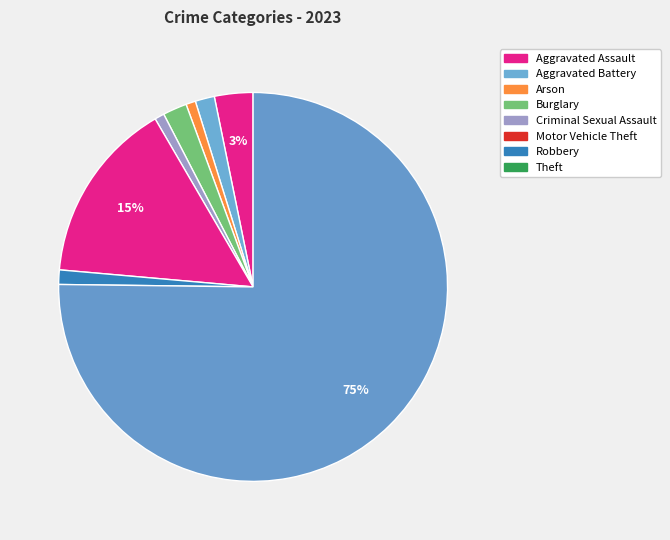

Between Theft and Arson, which is larger?

Theft